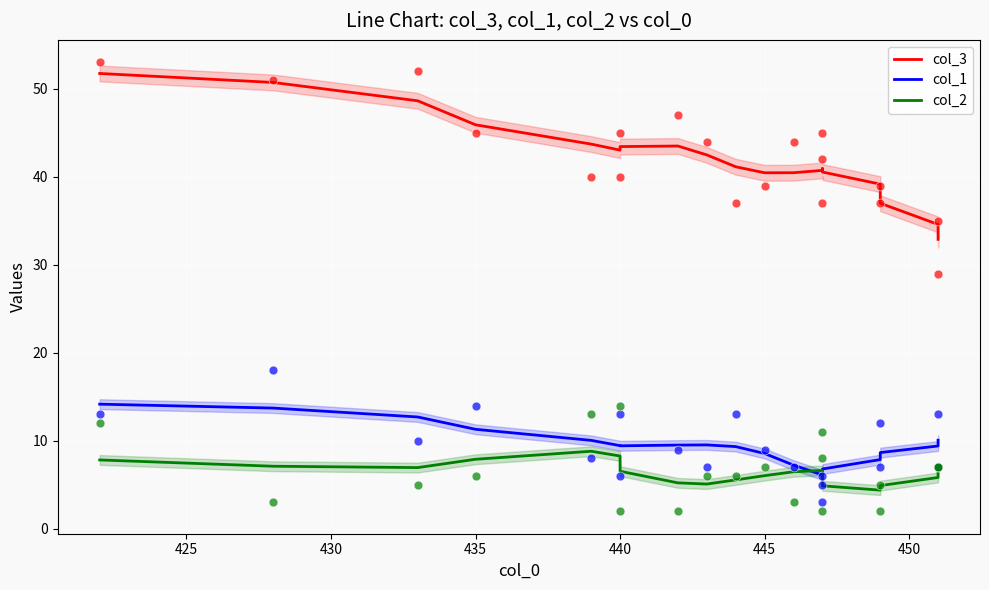

Which series has the largest total across all categories?

col_3